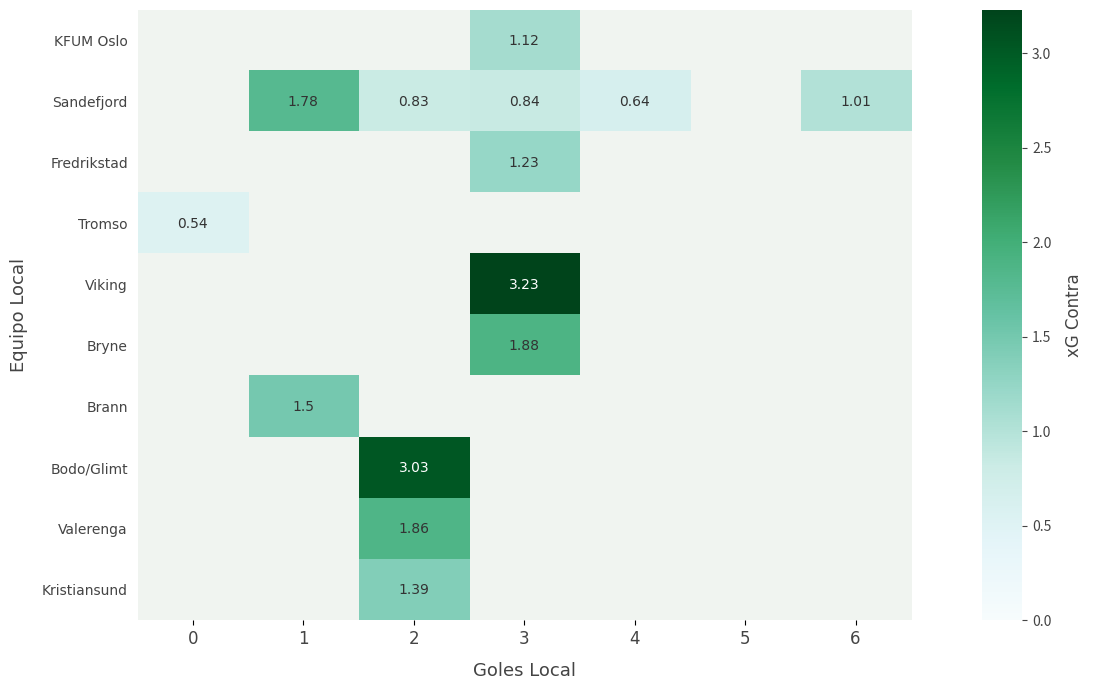

Which series changed the most between 2 and 6?

Sandefjord